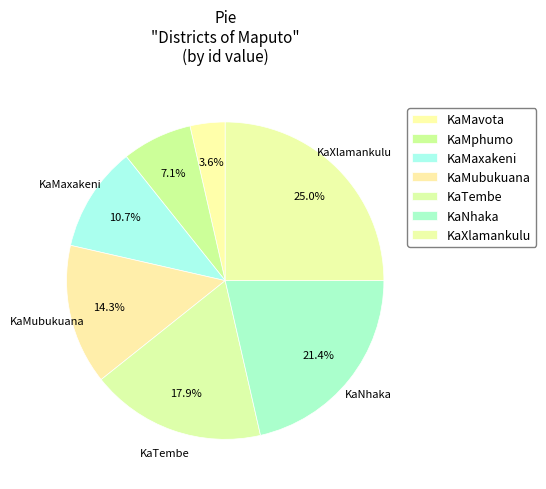

What is the smallest slice in the pie chart?

KaMavota